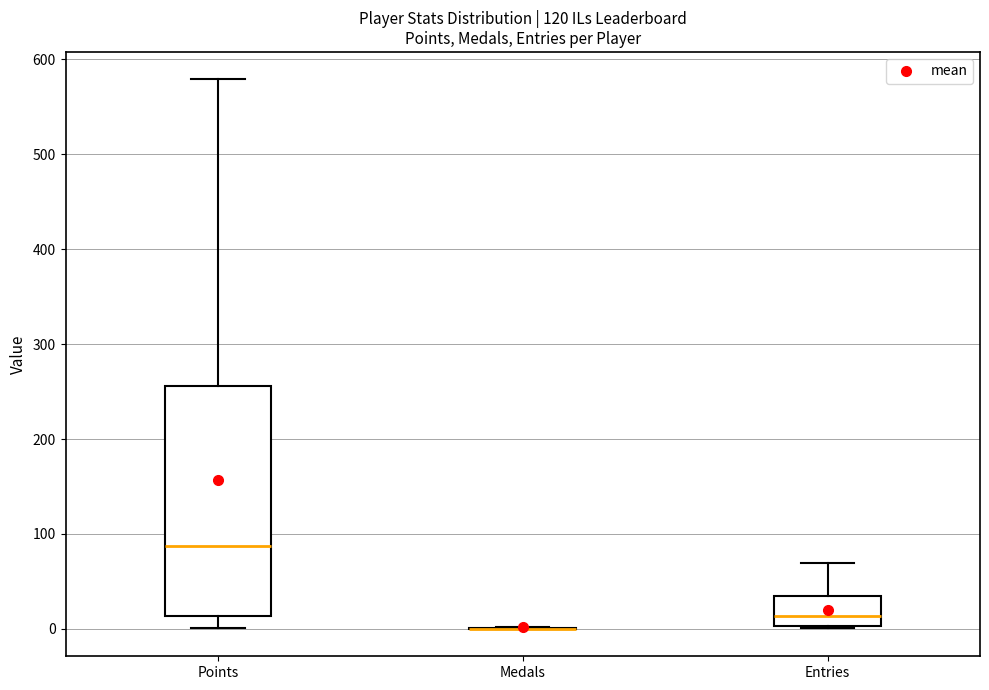

Reading left to right, read every box against the y-axis: the position of its median line, the range the box covers, and the ends of its whiskers. The values are not printed on the chart, so give them approximately, as read against the axis.

Points: median 90, box 10 to 260, whiskers 0 to 580
Medals: box collapsed to a line at 0, whiskers 0 to 0
Entries: median 10, box 0 to 30, whiskers 0 to 70